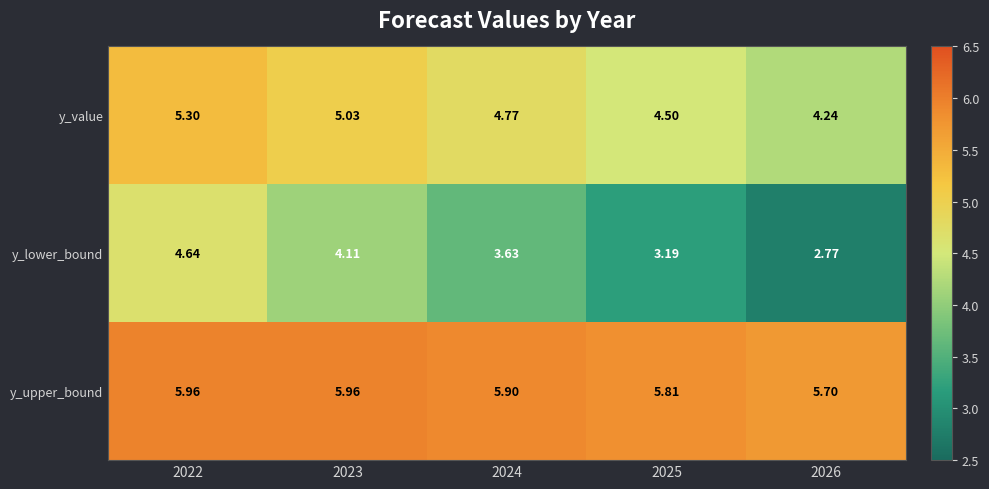

Which series has the widest spread of values?

y_lower_bound